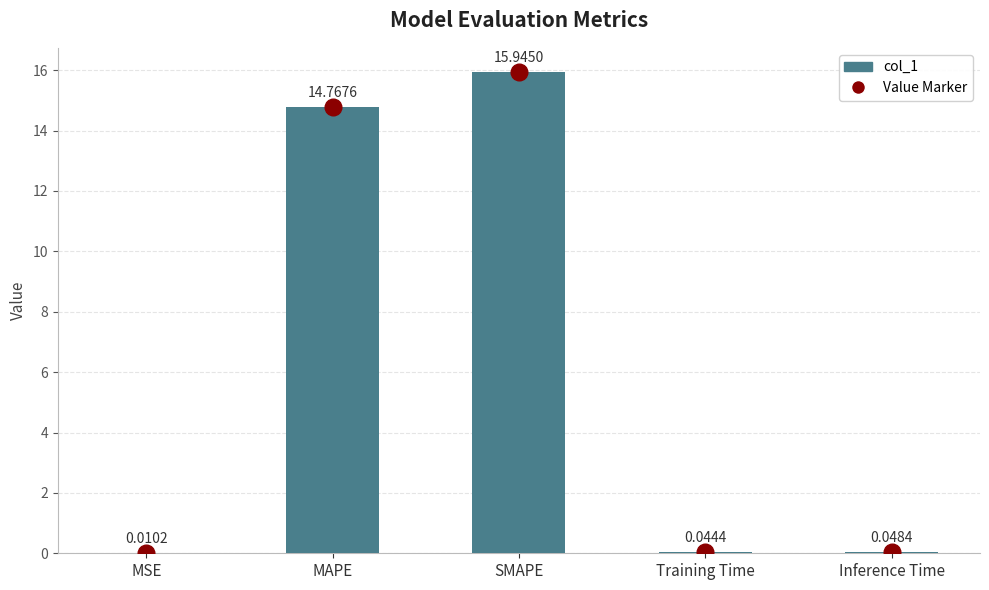

What is the greatest value displayed?

15.9